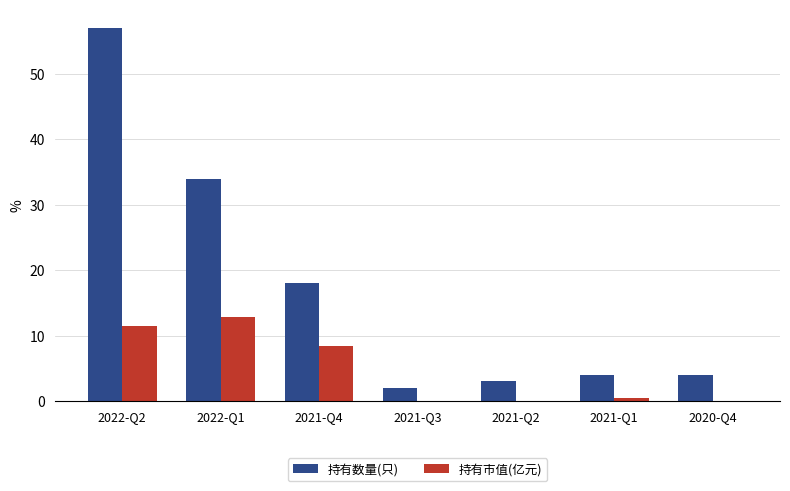

At which category is the sum across all series the highest?

2022-Q2